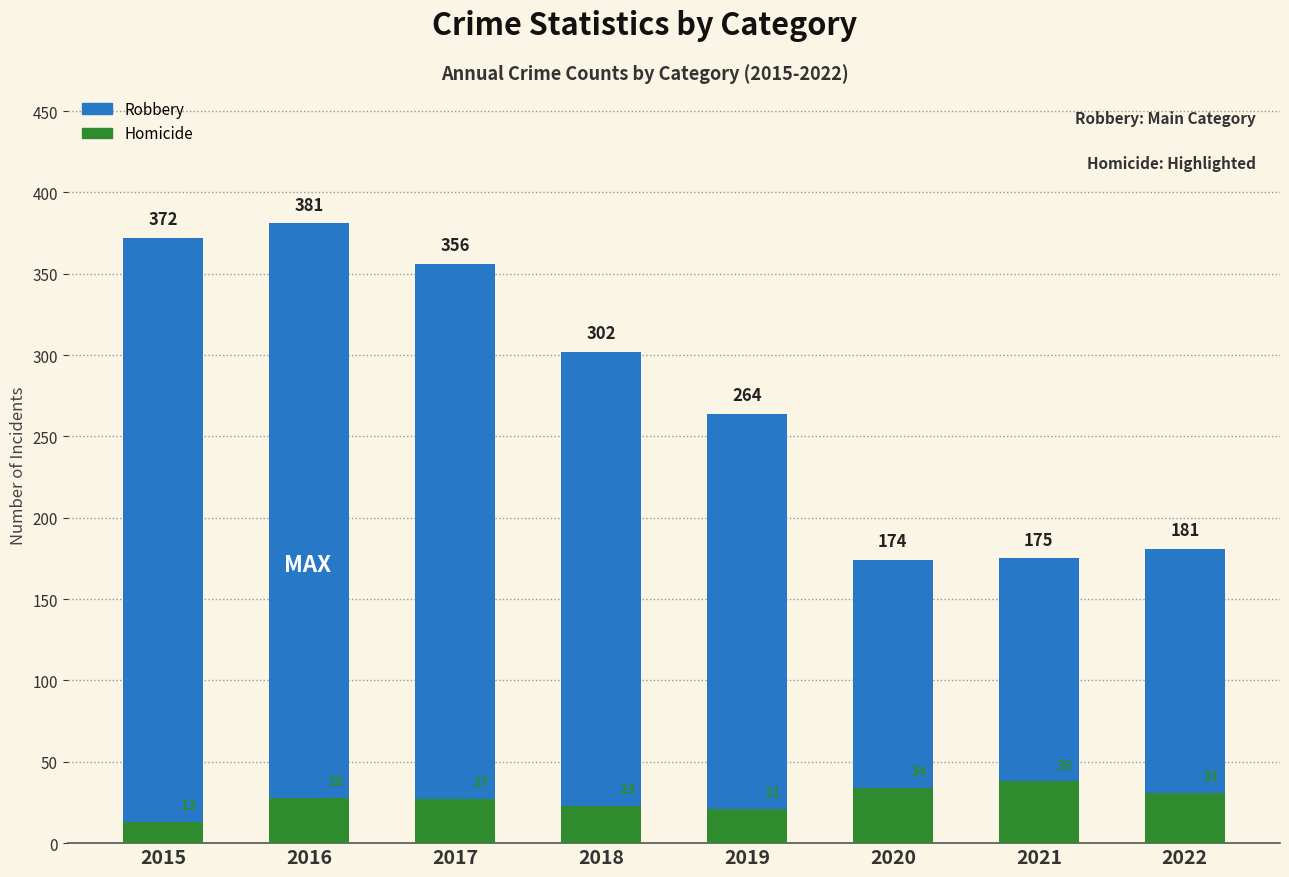

Reading left to right, extract all data points from this chart.

Robbery: 372	381	356	302	264	174	175	181
Homicide: 13	28	27	23	21	34	38	31